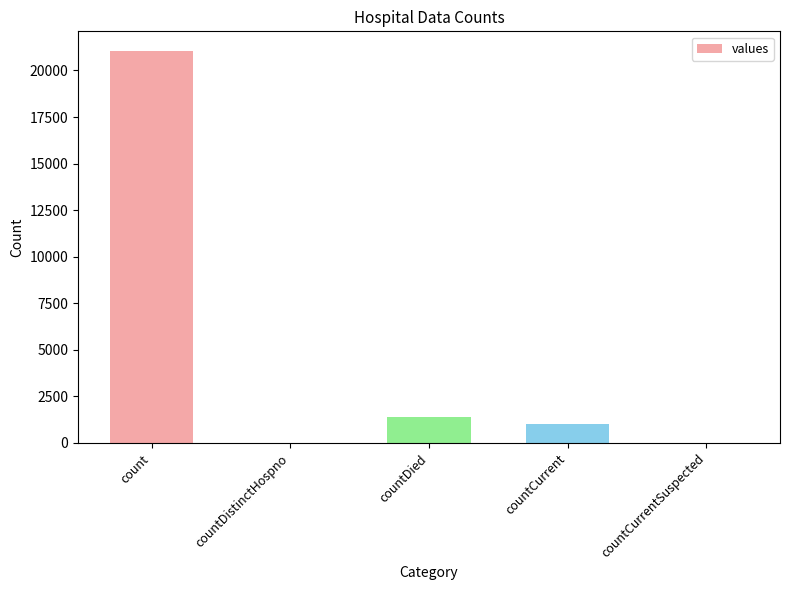

The chart shows a value of 1006 at countCurrent. True or false?

True